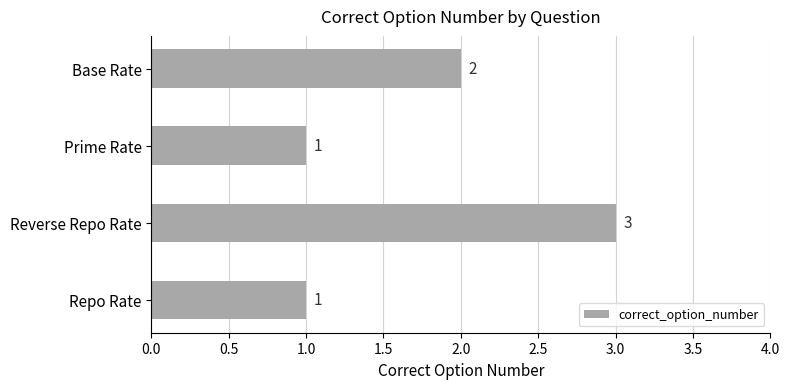

Reading bottom to top, what are all the values shown in this chart?

Repo Rate=1	Reverse Repo Rate=3	Prime Rate=1	Base Rate=2